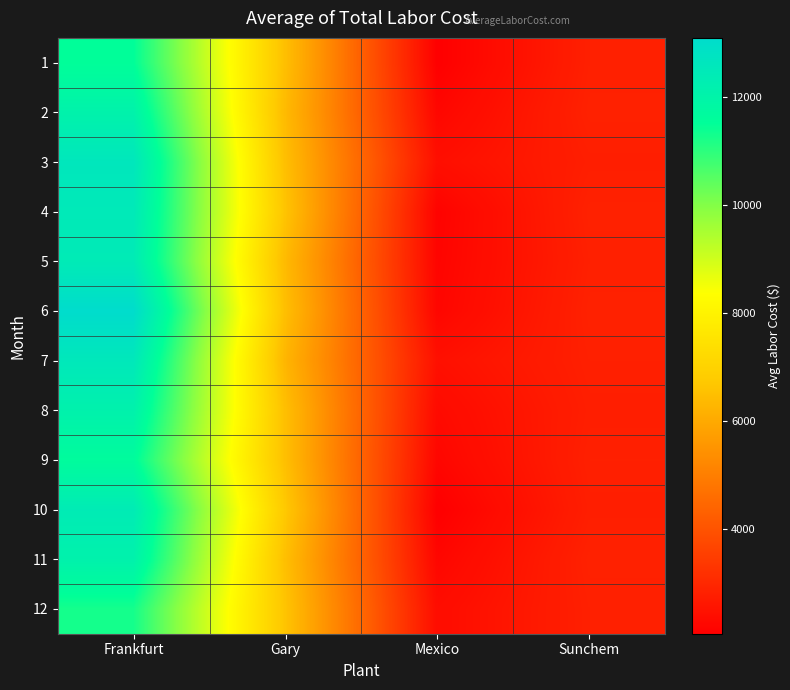

Reading right to left, what are all the values shown in this chart?

1: Sunchem=2809.9	Mexico=2066.4	Gary=6489.9	Frankfurt=11519.0
2: Sunchem=2844.1	Mexico=2223.1	Gary=6378.0	Frankfurt=12069.2
3: Sunchem=2775.6	Mexico=2411.2	Gary=6489.9	Frankfurt=12605.4
4: Sunchem=2844.1	Mexico=2140.5	Gary=6601.8	Frankfurt=12476.4
5: Sunchem=2809.9	Mexico=2169.0	Gary=6378.0	Frankfurt=12412.3
6: Sunchem=2844.1	Mexico=2208.9	Gary=6489.9	Frankfurt=13091.3
7: Sunchem=2809.9	Mexico=2442.6	Gary=6266.1	Frankfurt=12539.9
8: Sunchem=2775.6	Mexico=2305.8	Gary=6489.9	Frankfurt=12110.6
9: Sunchem=2809.9	Mexico=2211.7	Gary=6489.9	Frankfurt=11623.3
10: Sunchem=2775.6	Mexico=2055.0	Gary=6713.7	Frankfurt=12388.6
11: Sunchem=2844.1	Mexico=2211.7	Gary=6489.9	Frankfurt=12098.9
12: Sunchem=2809.9	Mexico=2357.1	Gary=6601.8	Frankfurt=11272.9